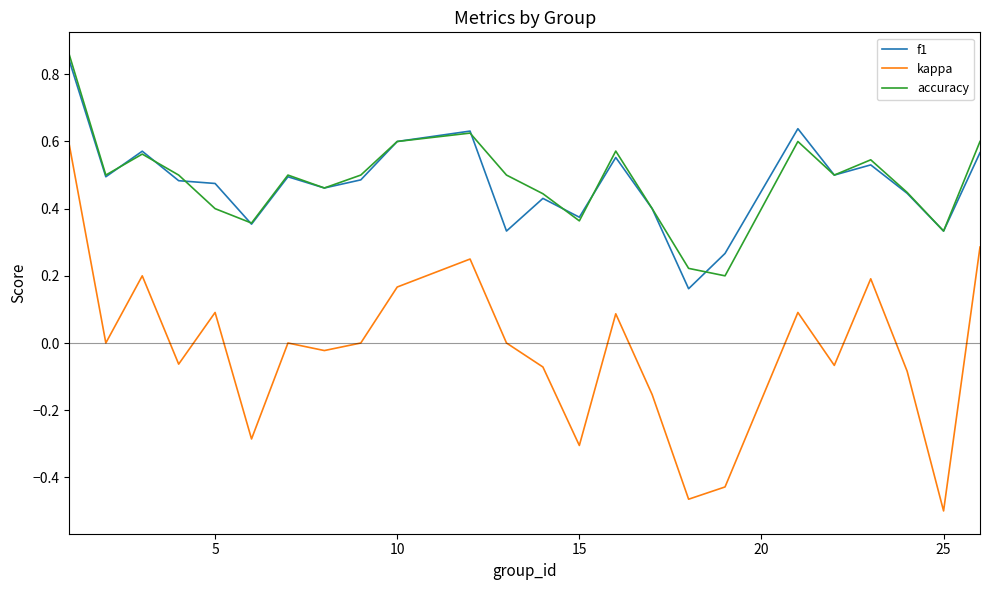

What are all the series names shown in the legend?

f1, kappa, accuracy